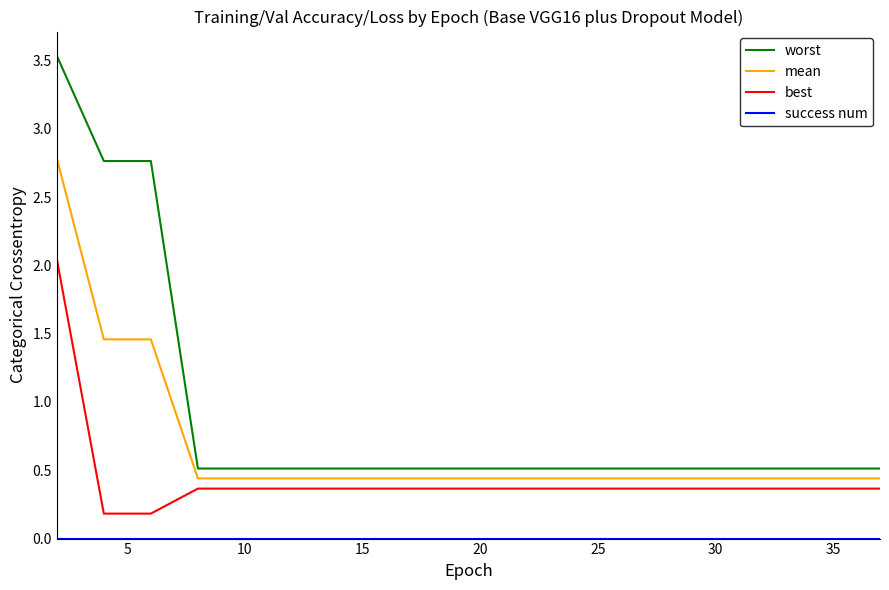

True or false: mean and best intersect in this chart.

False